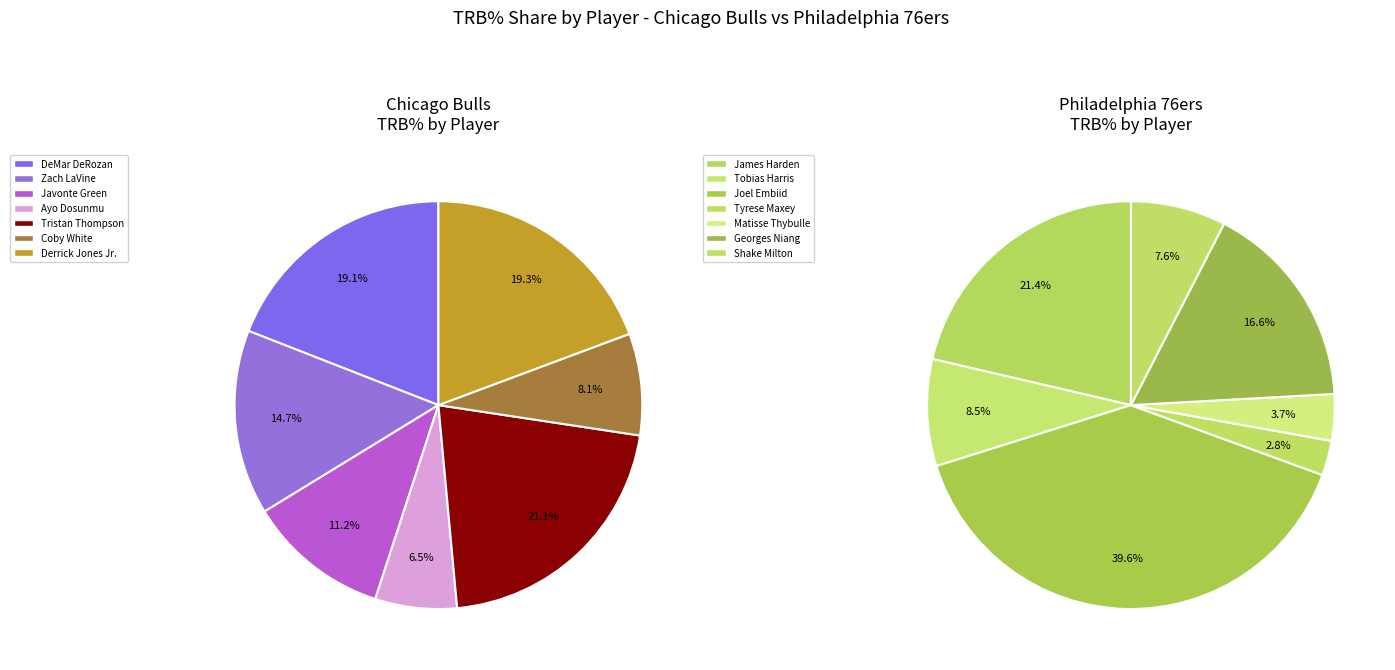

Count the number of slices in the pie.

7